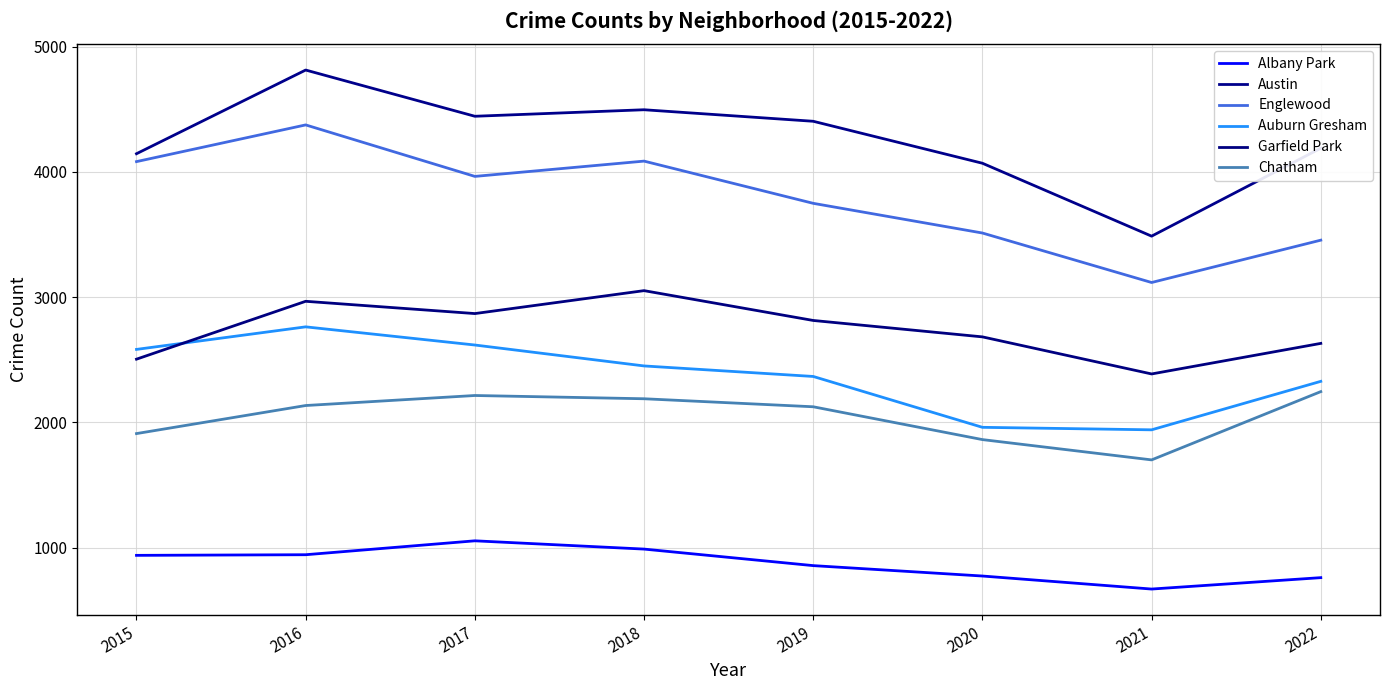

The value of Chatham at 2018 is 2189. True or false?

True